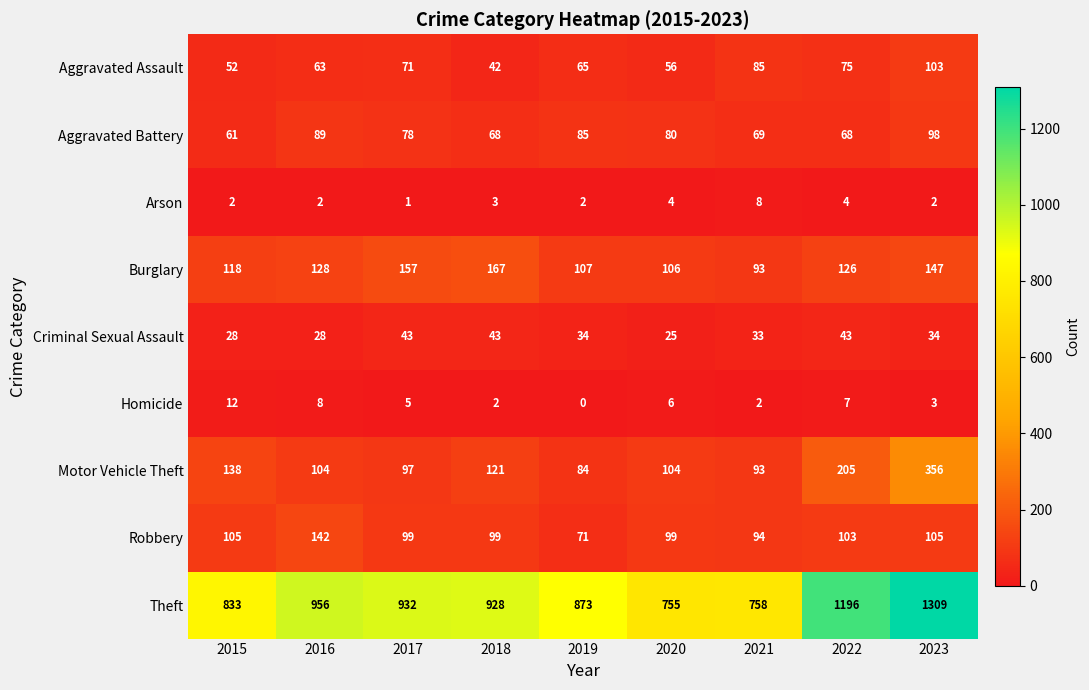

Count the number of data series in this chart.

9